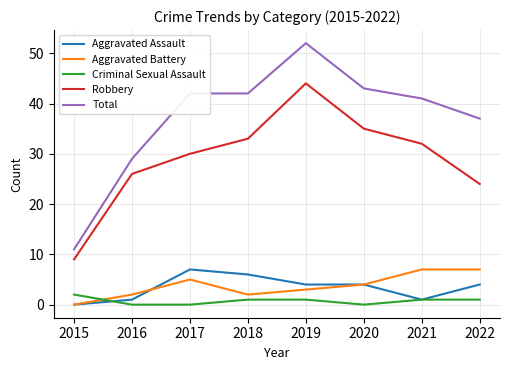

Reading left to right, transcribe all the data shown in this chart.

Aggravated Assault: 0	1	7	6	4	4	1	4
Aggravated Battery: 0	2	5	2	3	4	7	7
Criminal Sexual Assault: 2	0	0	1	1	0	1	1
Robbery: 9	26	30	33	44	35	32	24
Total: 11	29	42	42	52	43	41	37